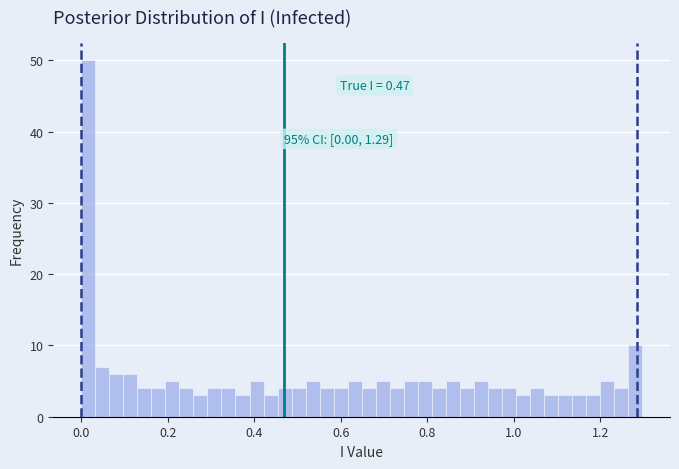

Around what value on the x-axis is the tallest bar? Give the approximate position of its centre, as read against the axis.

0.02